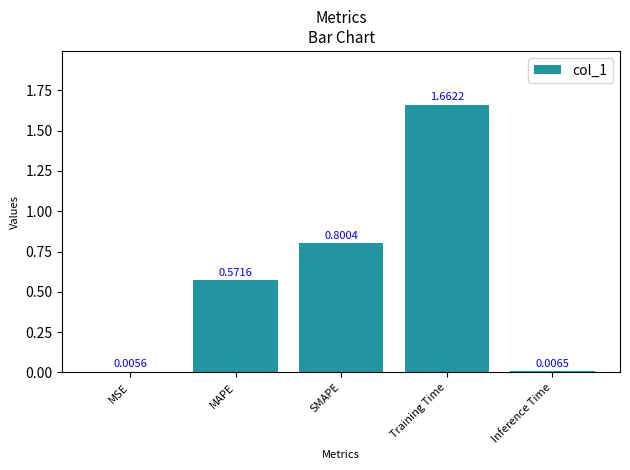

What is the change in value from SMAPE to Training Time?

+0.9